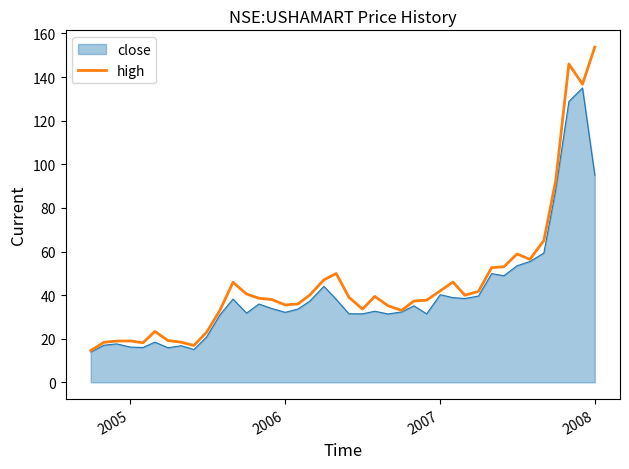

Rank the series by their maximum value, from lowest to highest.

close, high